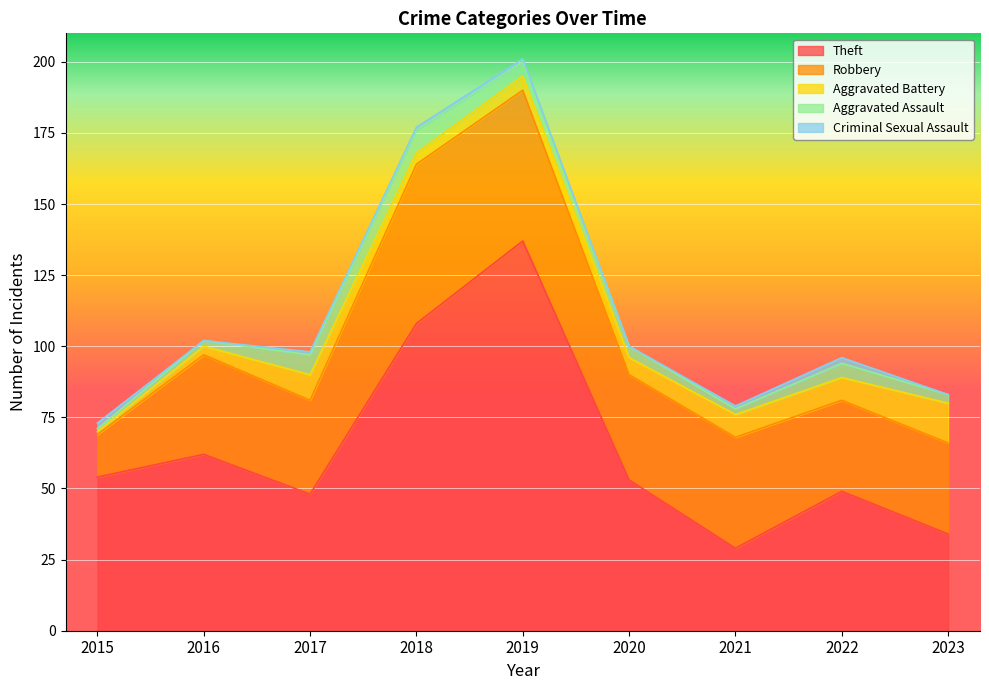

Is the value of Aggravated Battery at 2020 greater than the value of Aggravated Assault at 2021?

Yes